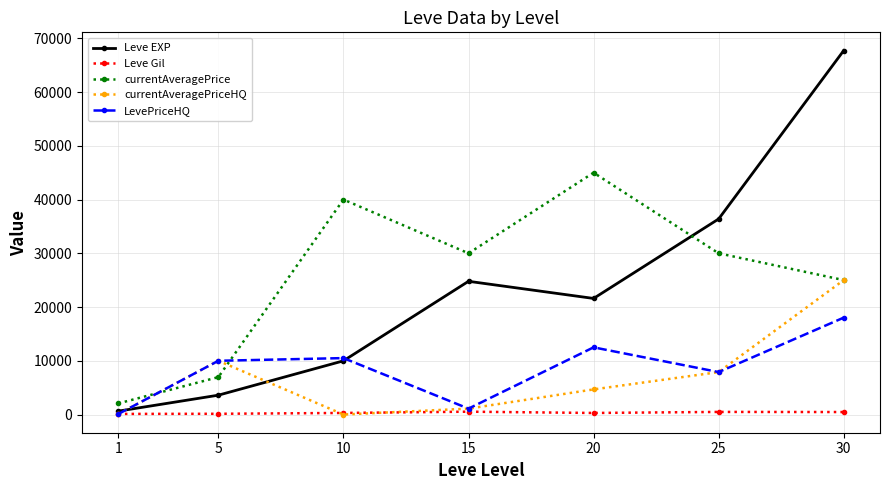

True or false: Leve Gil and currentAveragePrice intersect in this chart.

False